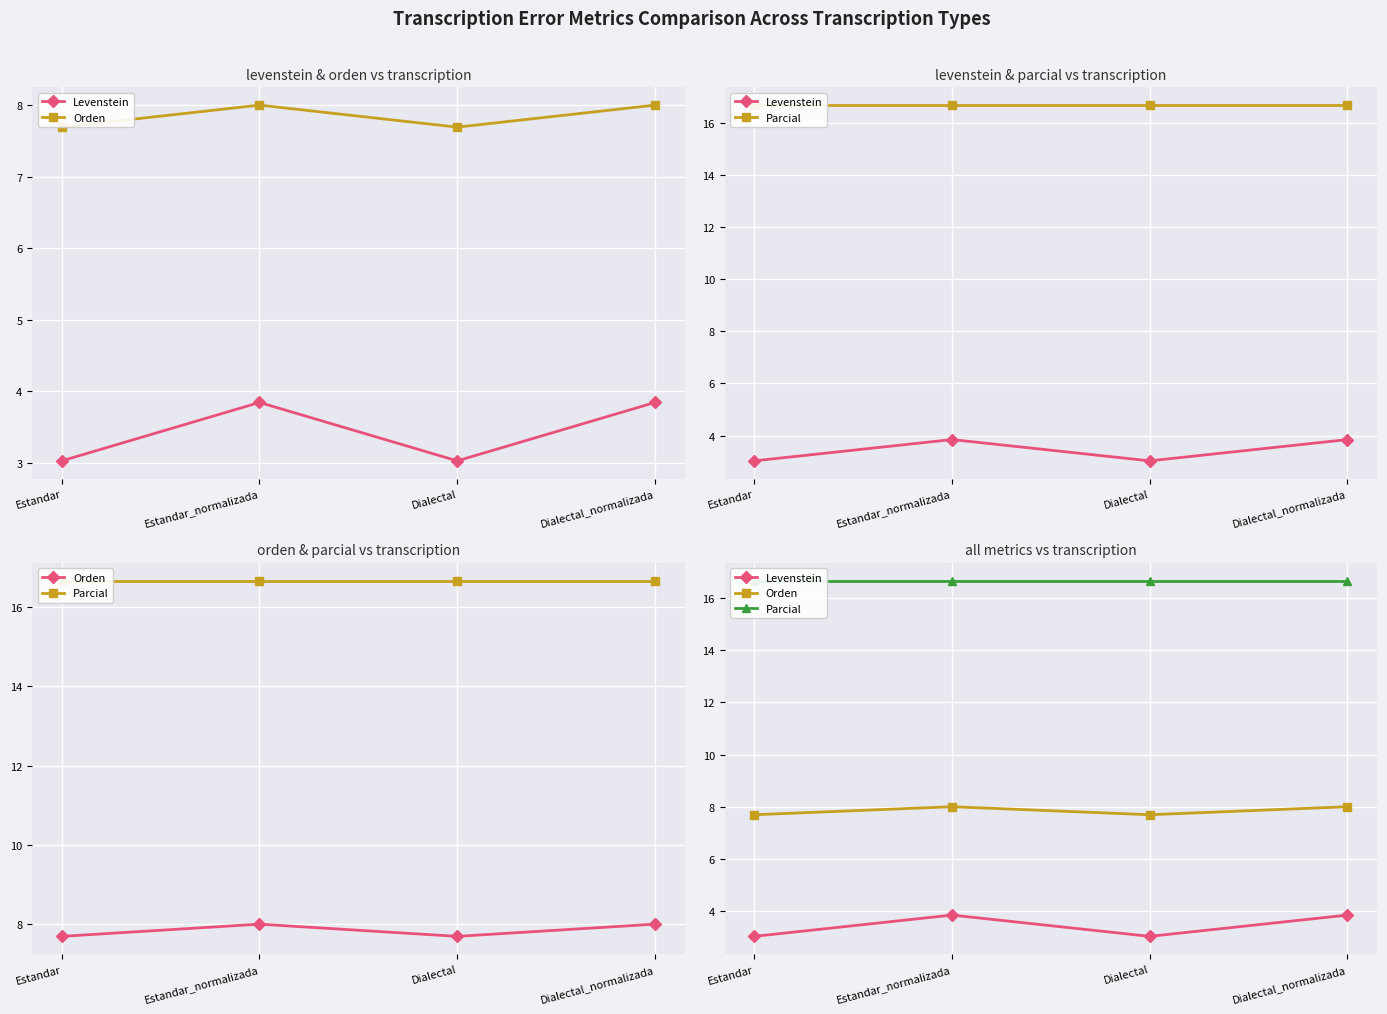

Which series has the largest total across all categories?

Parcial